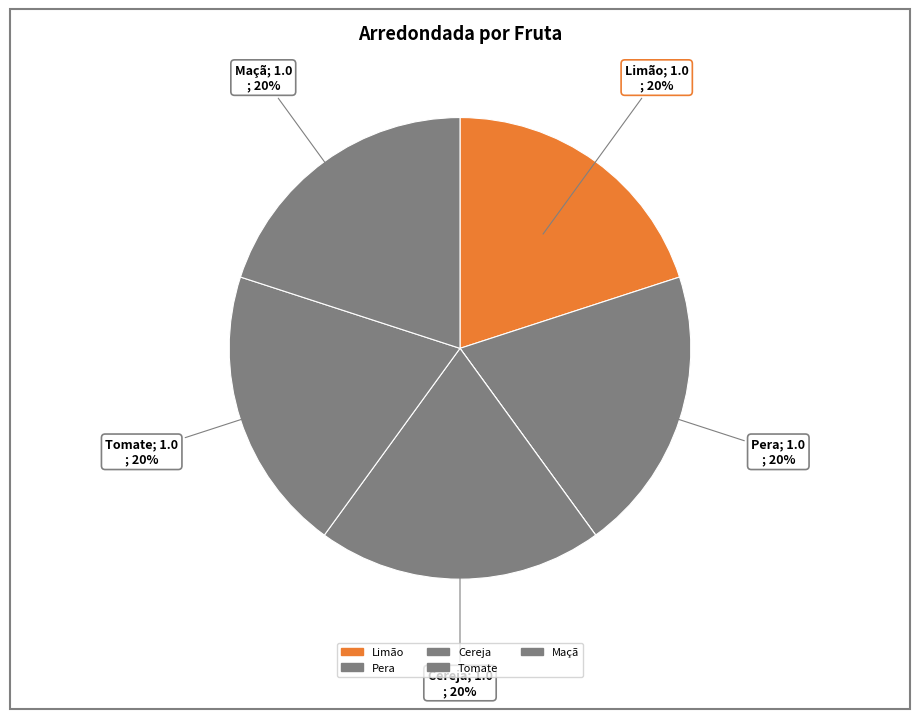

Does any single category account for the majority?

No